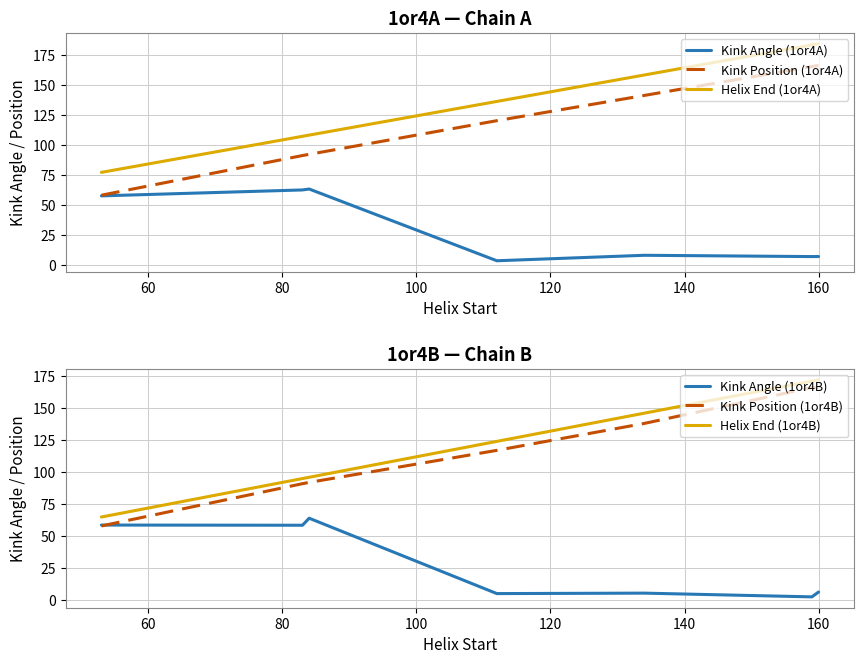

Is this an area chart (filled region under the line)?

No